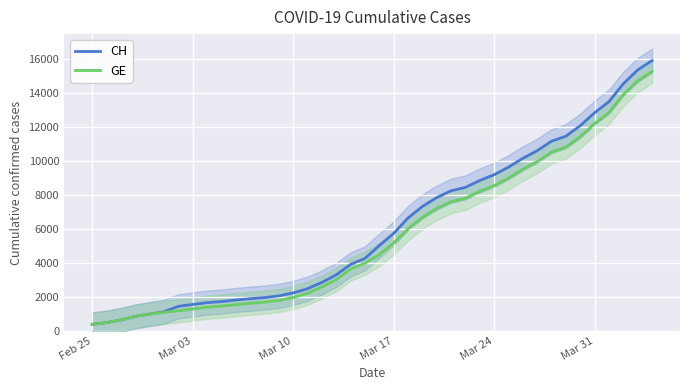

What is the minimum value for CH?

375